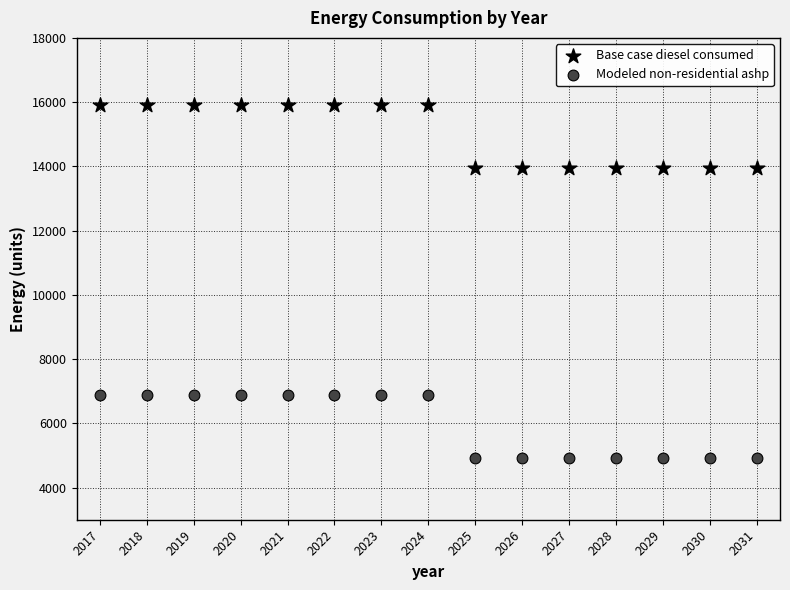

What is the X range (max minus min) for the scatter plot?

14.0